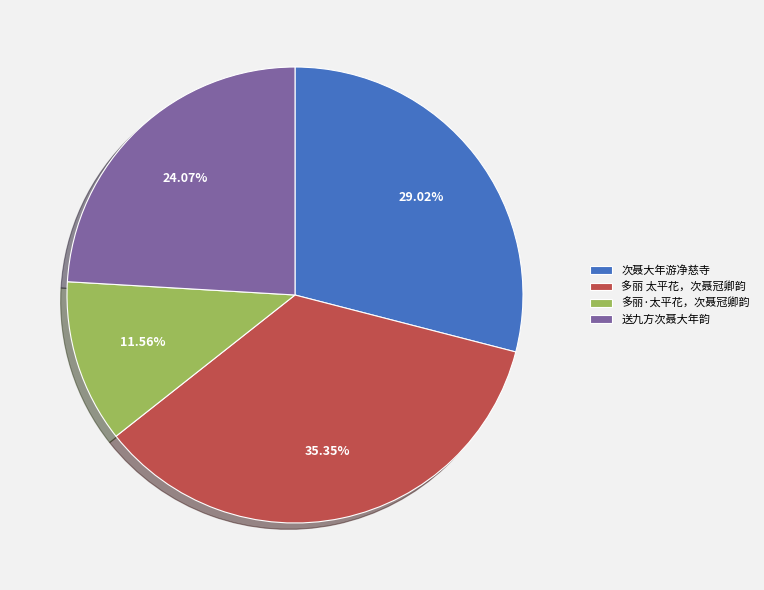

True or false: 多丽·太平花，次聂冠卿韵 accounts for 12% of the total.

True